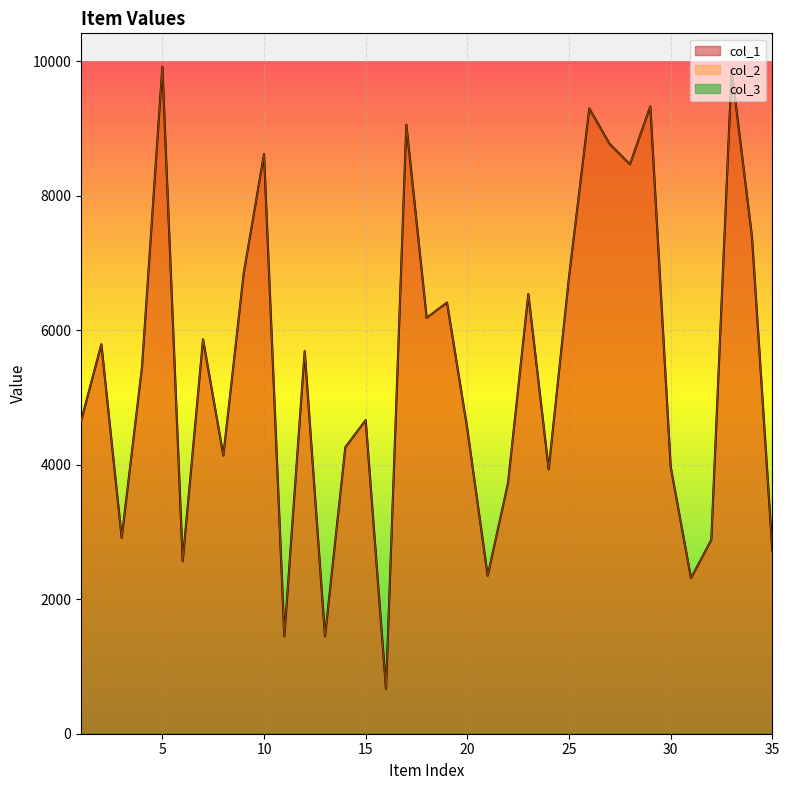

At how many categories does at least one series exceed 3041?

26